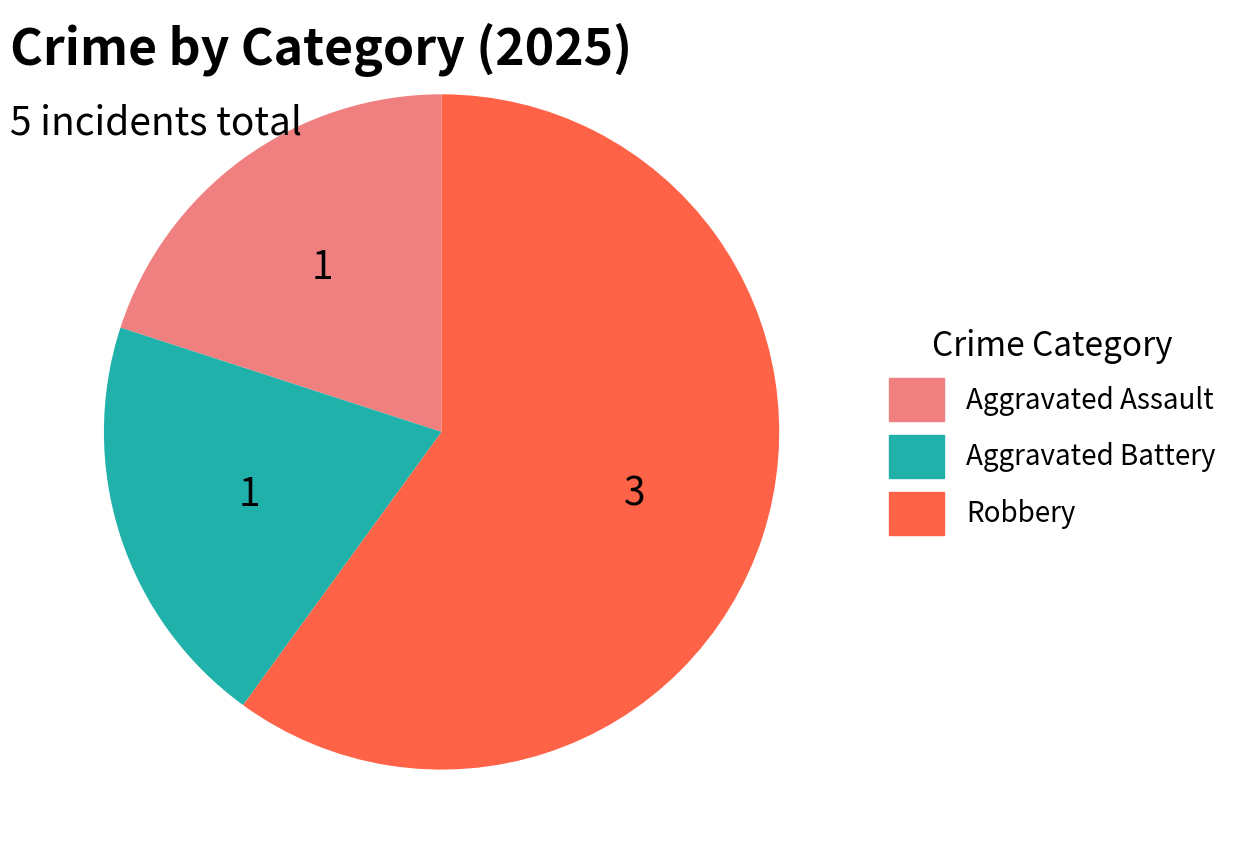

Is there a majority slice in this chart?

Yes